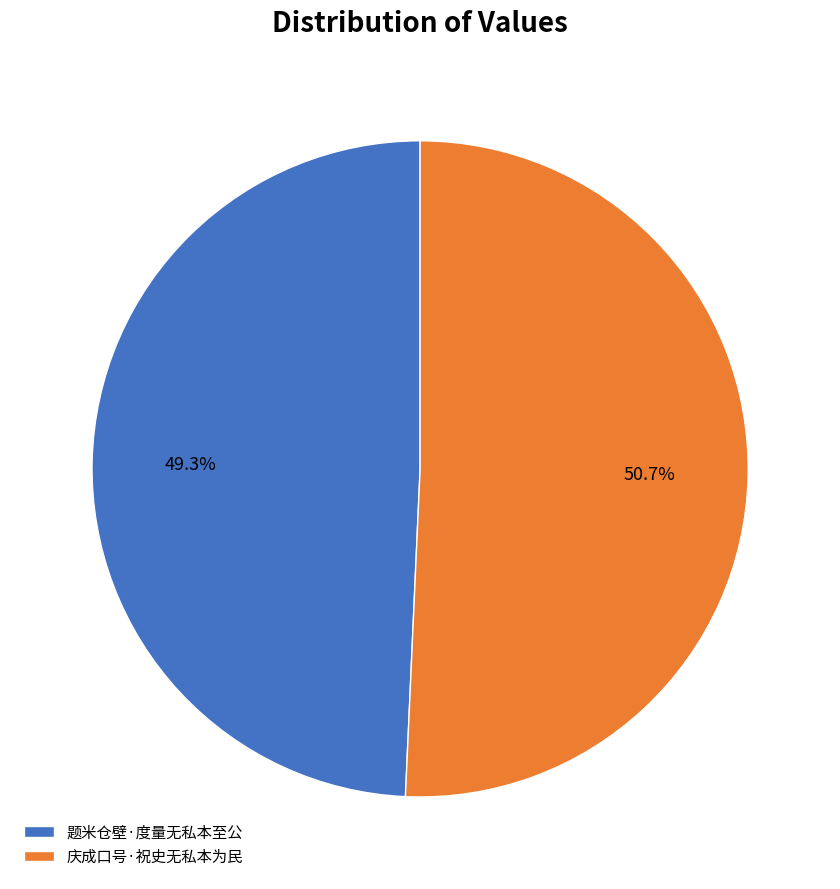

Combined, do 题米仓壁·度量无私本至公 and 庆成口号·祝史无私本为民 account for over 50%?

Yes